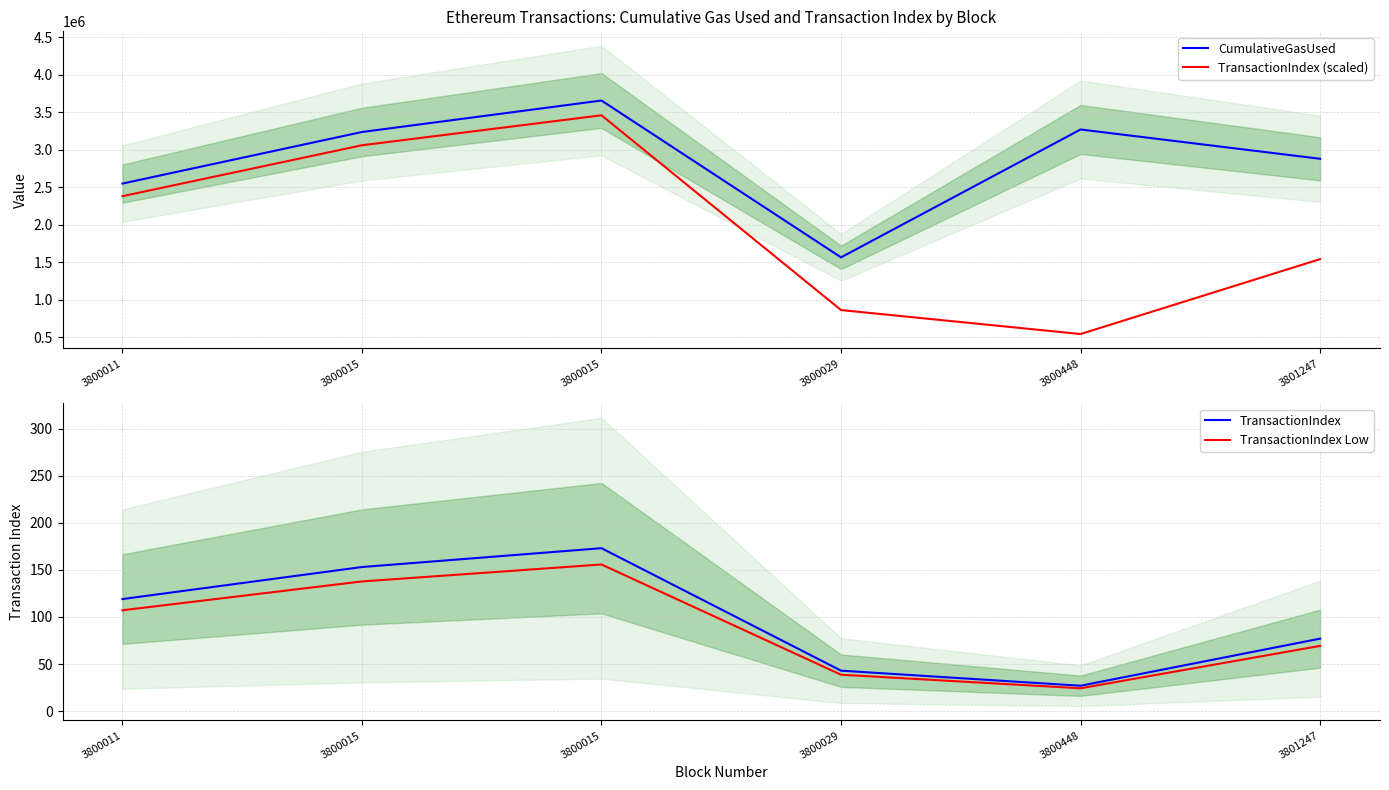

Which series has the largest total across all categories?

CumulativeGasUsed